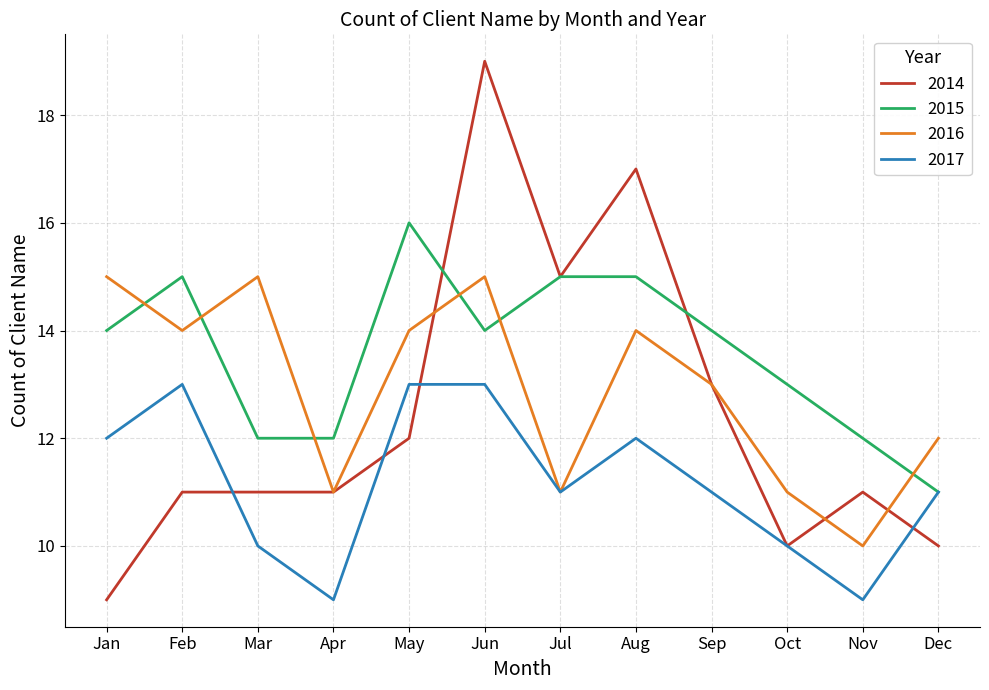

How many 2017 values are between 10 and 13?

10